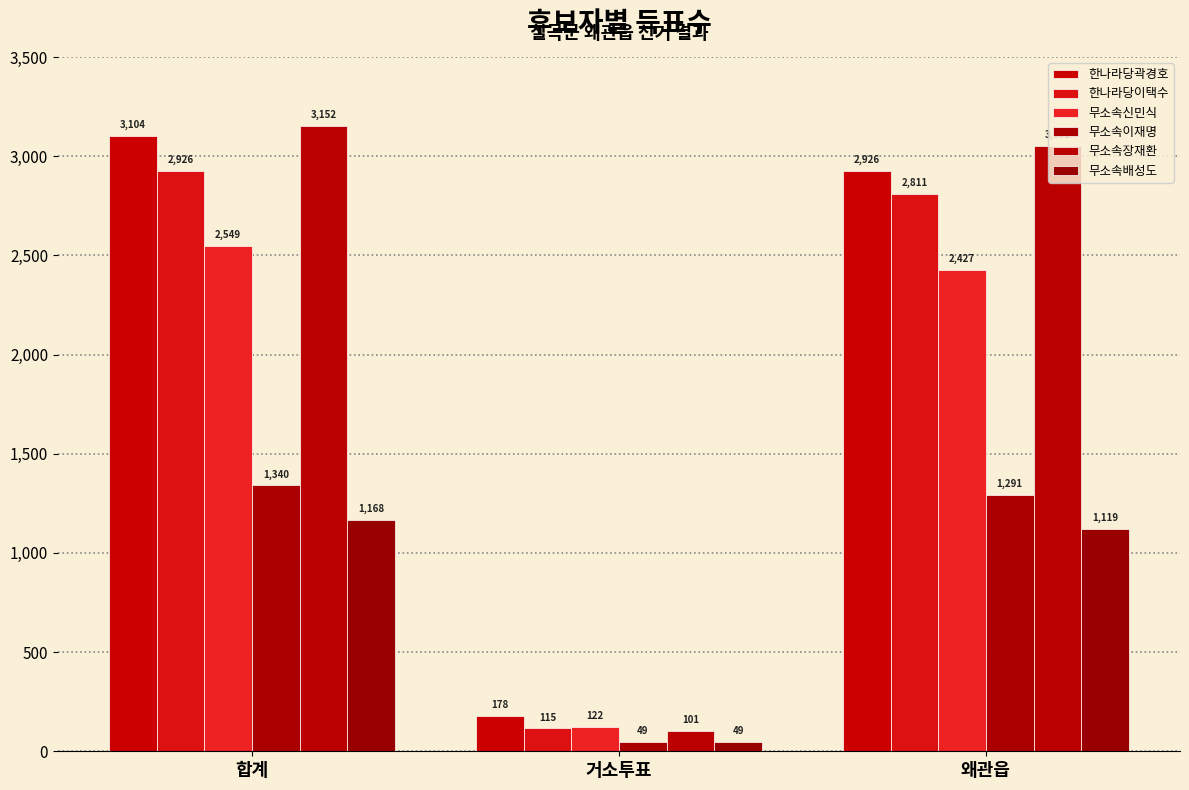

Rank the categories by 무소속배성도 value from highest to lowest.

합계, 왜관읍, 거소투표